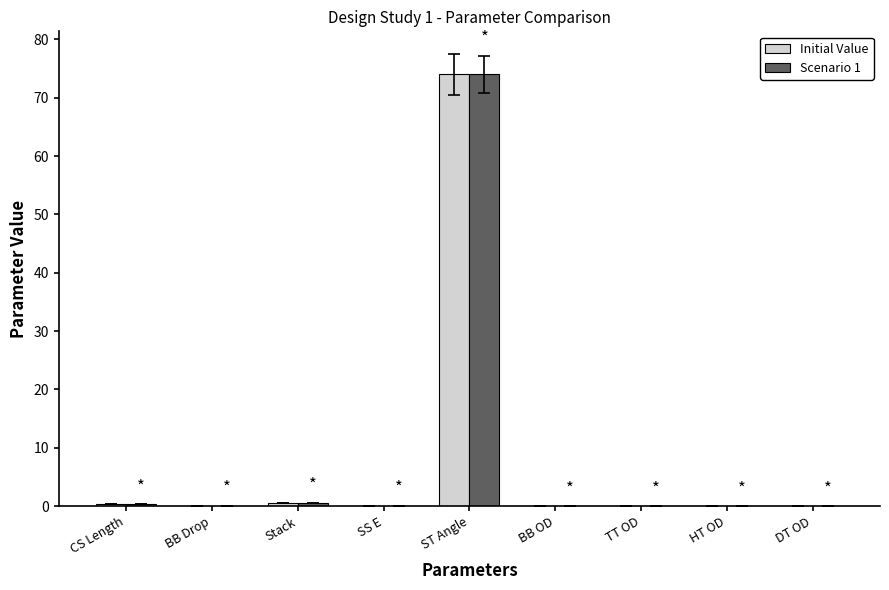

True or false: Scenario 1 has a value of 0.0 at SS E.

True